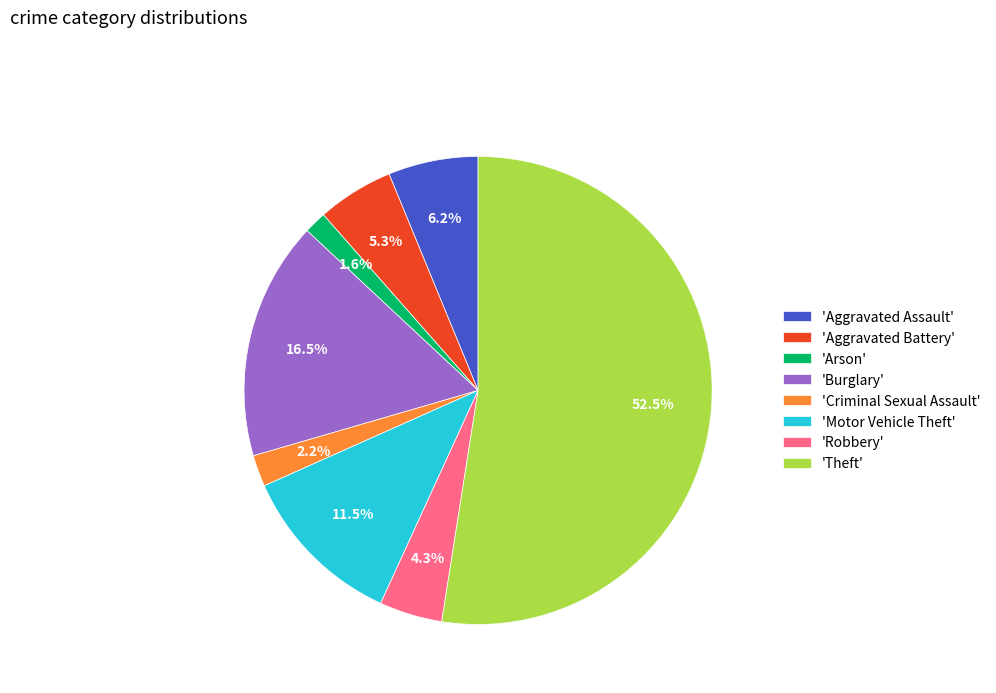

Which category has the biggest portion of the pie?

'Theft'